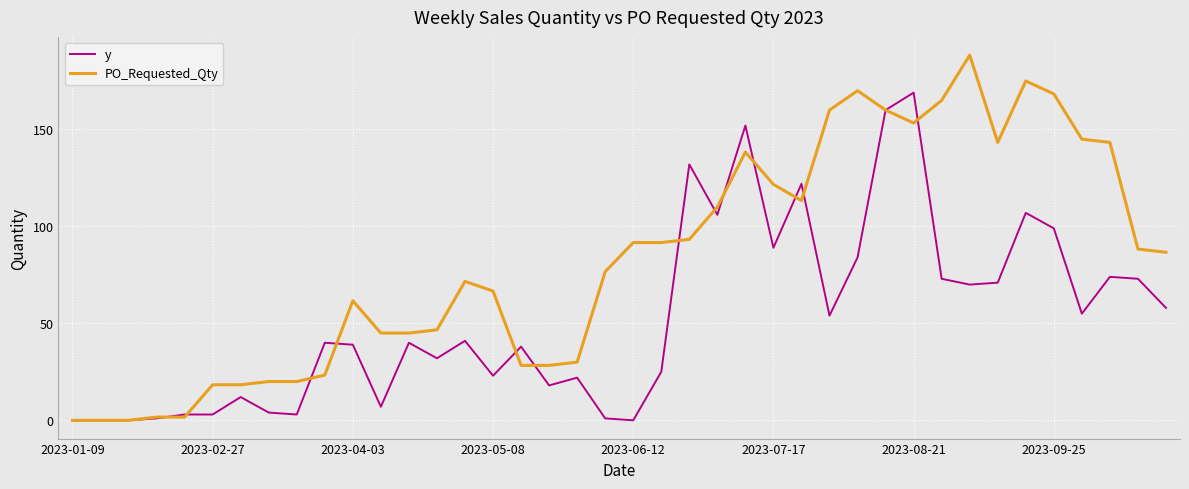

Which series has the largest total across all categories?

PO_Requested_Qty